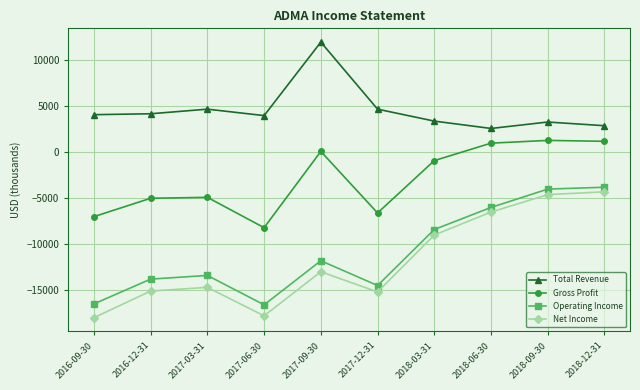

What is the difference between the maximum and minimum values in the Gross Profit series?

9500